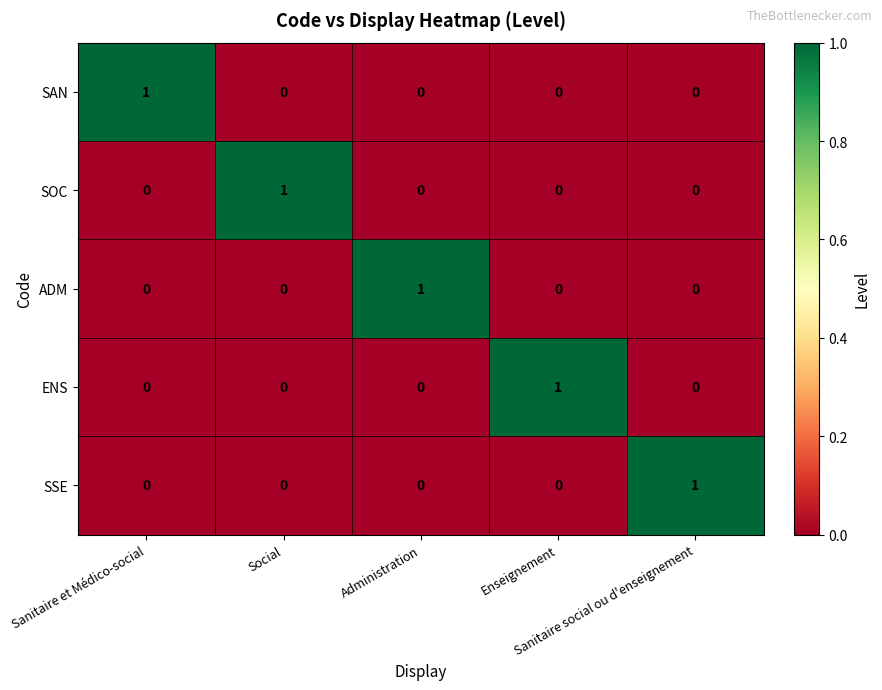

What is the maximum value shown in the chart?

1